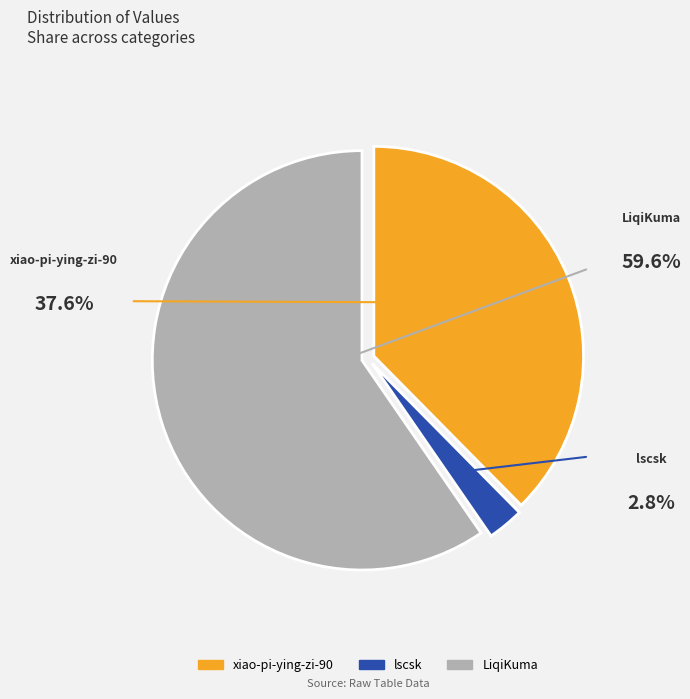

Do LiqiKuma and lscsk together represent more than half of the pie?

Yes